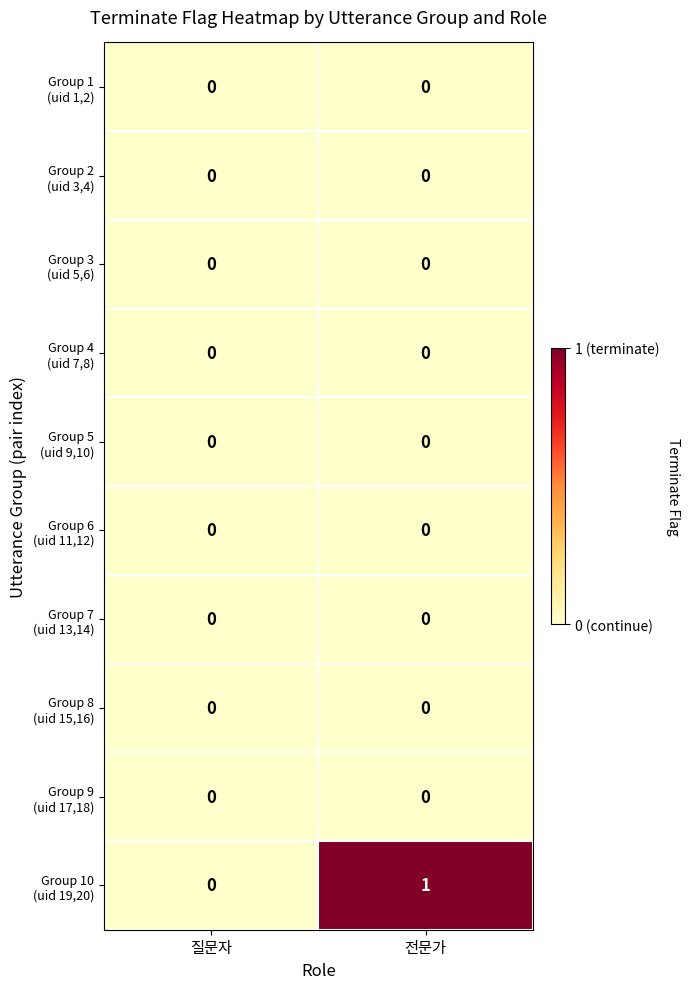

At which category is the sum across all series the highest?

전문가